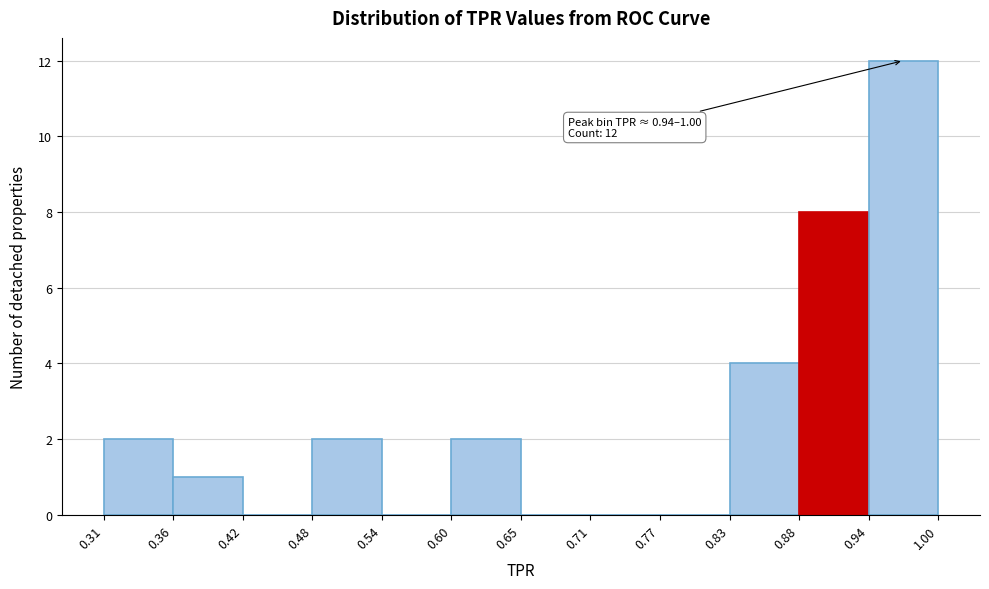

Over which range of the x-axis is the bar tallest?

0.94 to 1.00